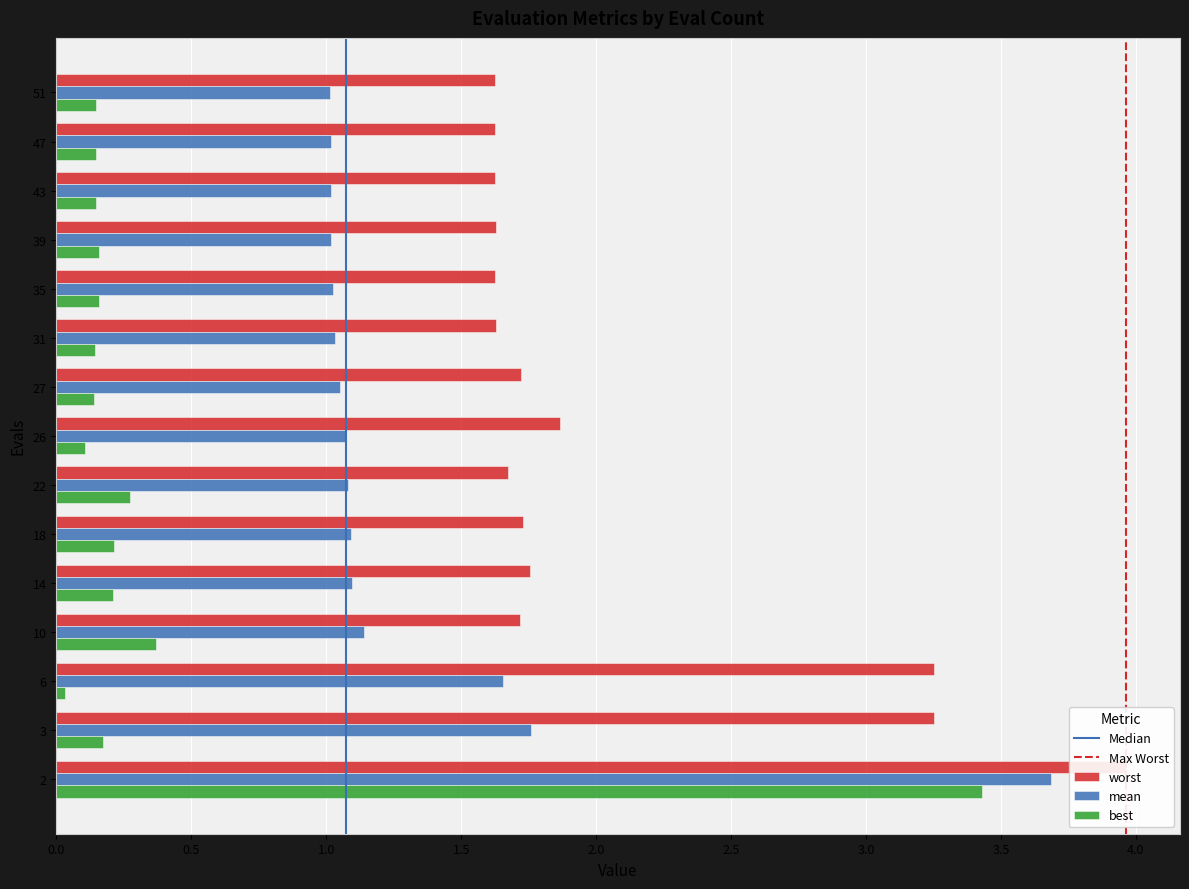

The value of best at 2 is 3.4. True or false?

True